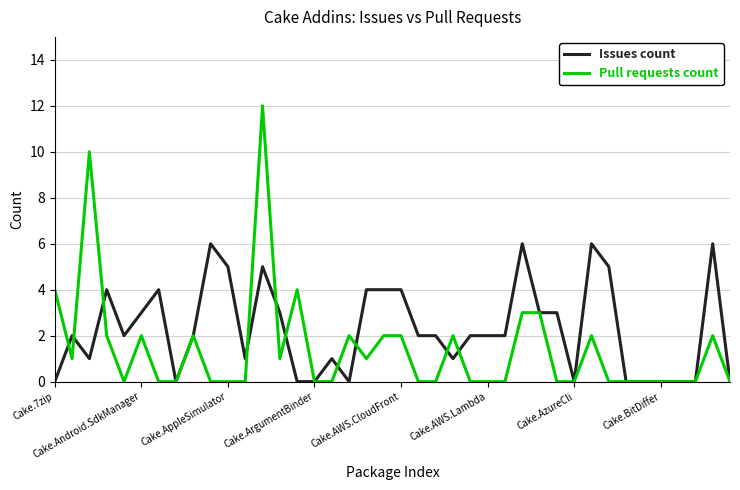

Rank the series by their average value, from highest to lowest.

Issues count, Pull requests count